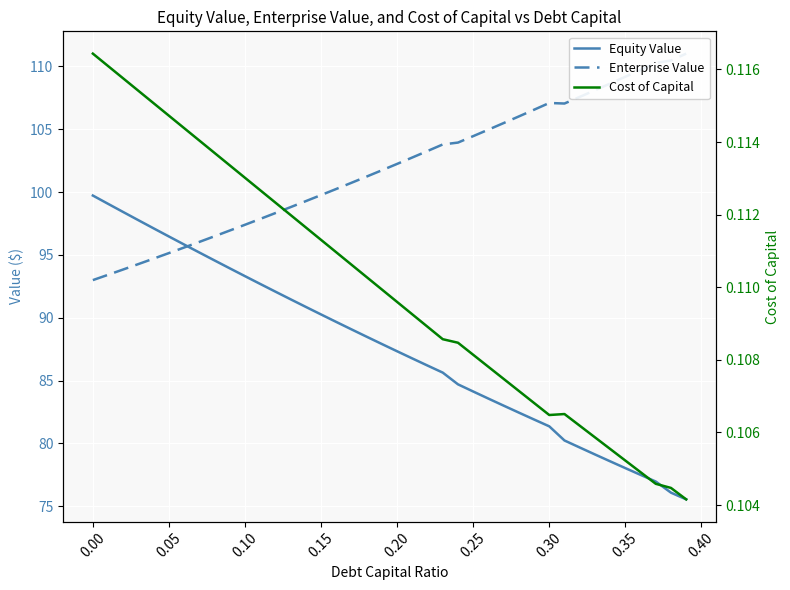

What is the difference between the second highest and minimum values in the Equity Value series?

23.5